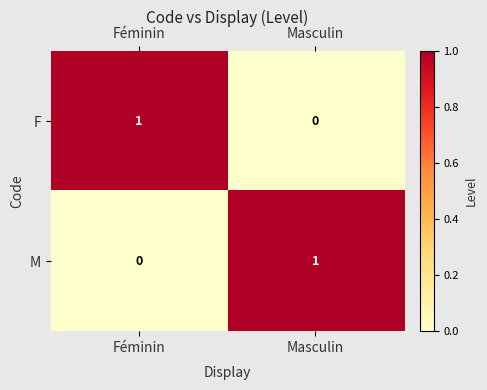

True or false: M has a value of 1 at Masculin.

True